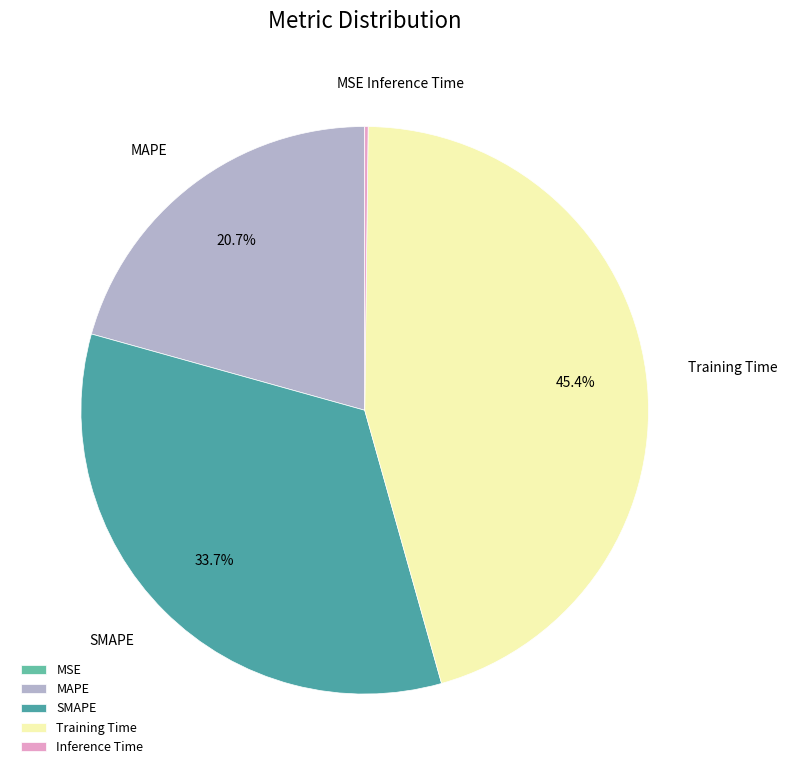

How much of the chart is everything except Training Time?

54.6%